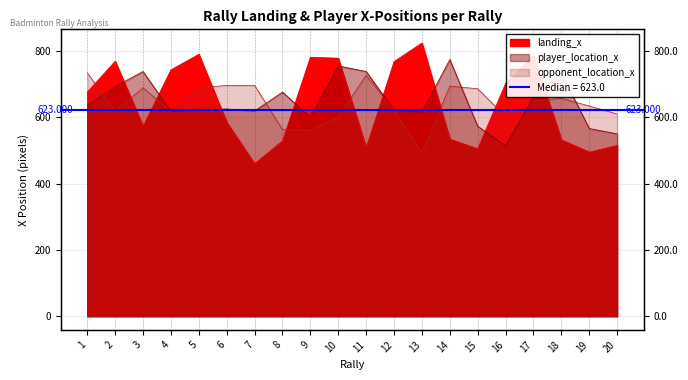

At which category does landing_x reach its first local peak?

2